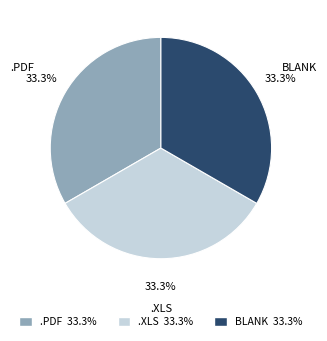

Is there any slice that represents more than half of the pie?

No